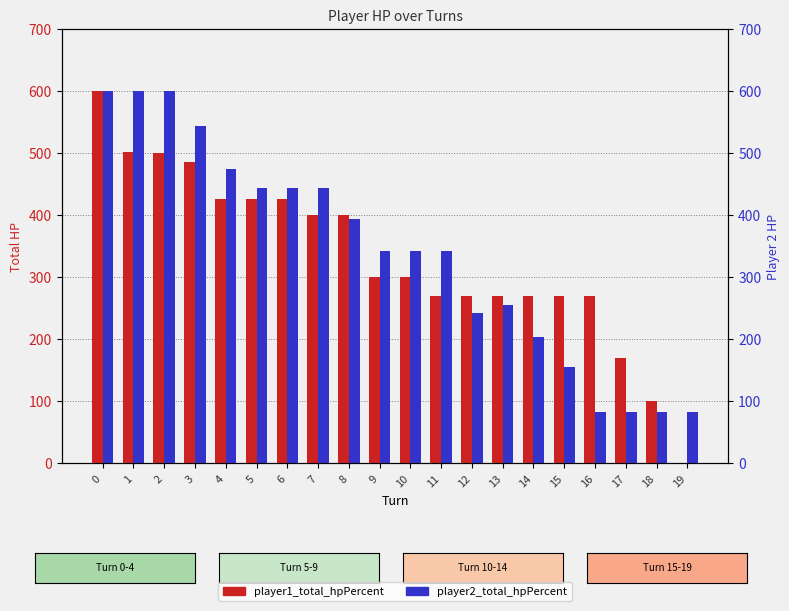

Which category has the lowest value across all series?

19